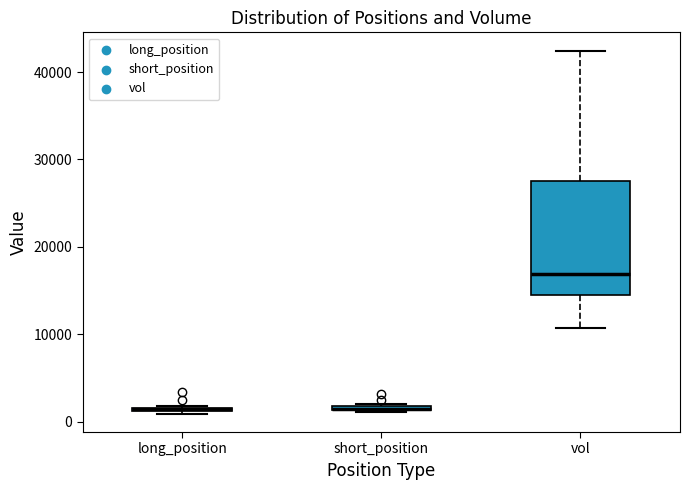

Which box is the tallest, from its lower edge to its upper edge?

vol